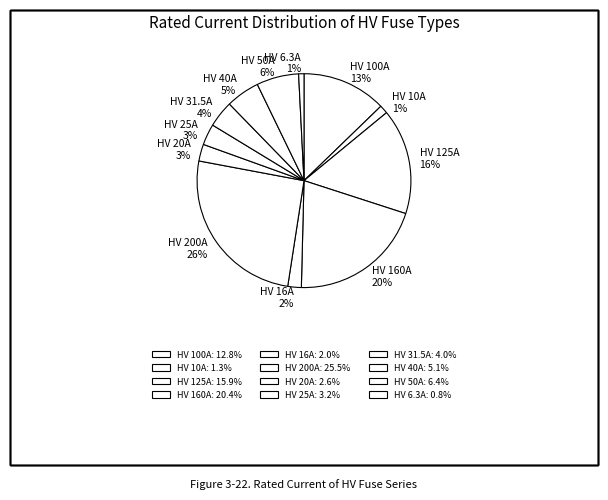

Does any single category account for the majority?

No